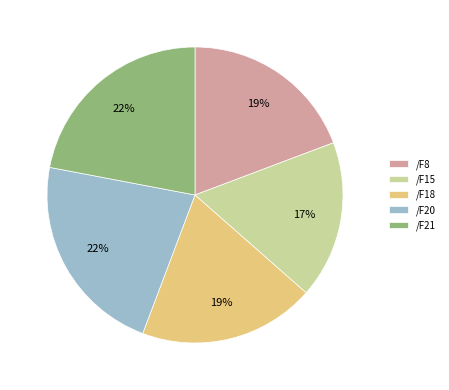

Is the sum of /F21 and /F8 greater than half?

No